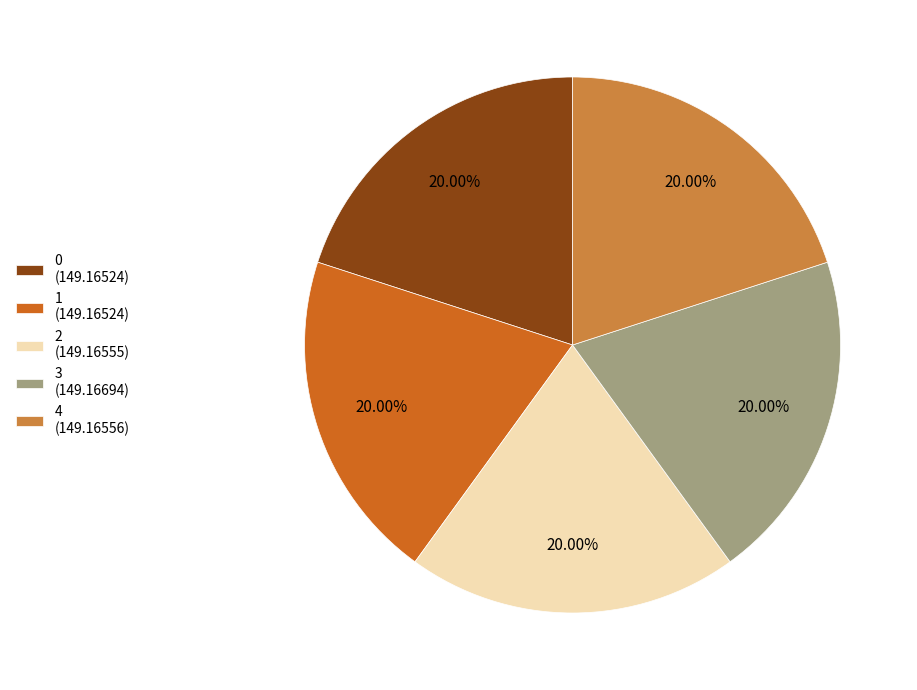

To the nearest percent, what portion does 3 represent?

20%